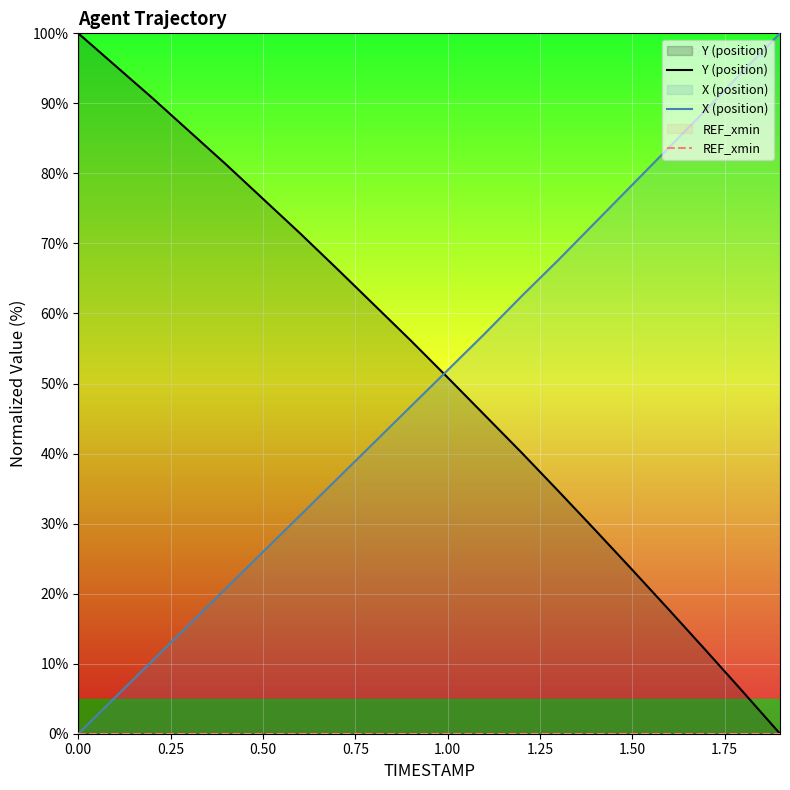

True or false: REF_xmin has more than 0 points higher than both neighbors.

False